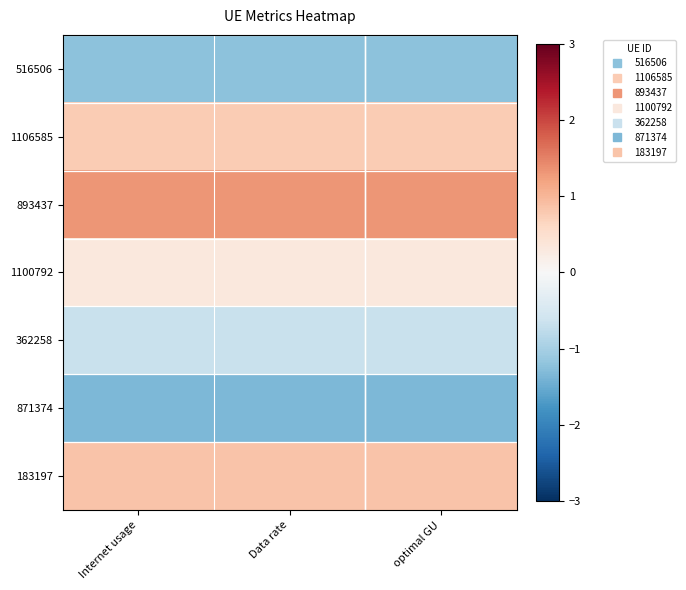

How many series are shown in this chart?

7